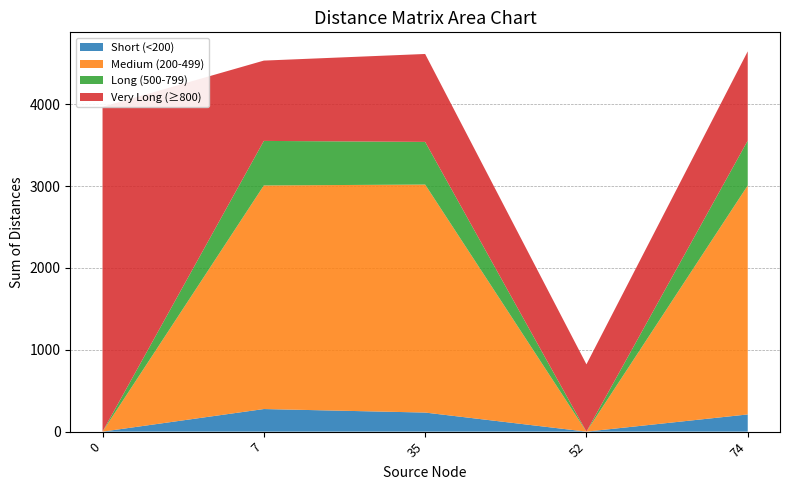

What is the total value across all series at 74?

4645